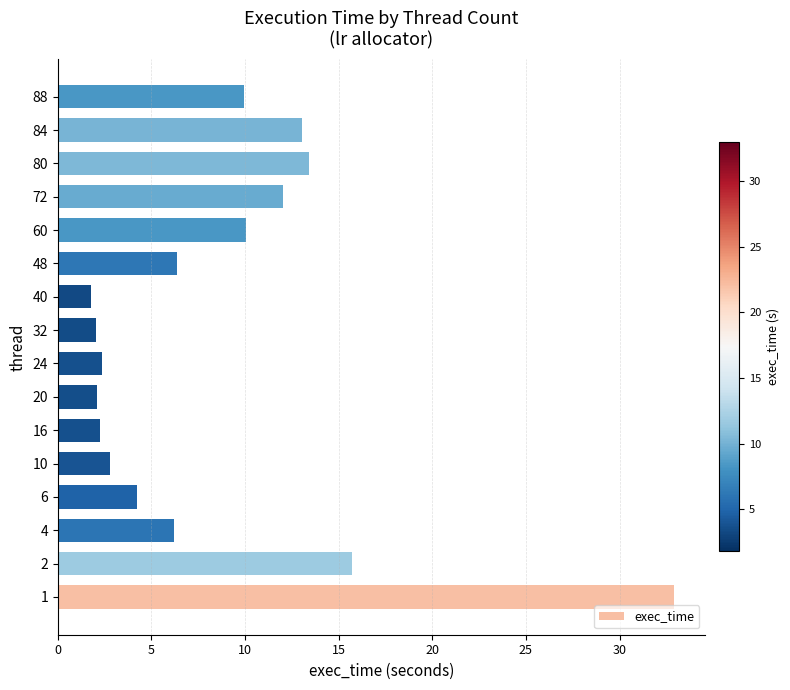

What is the maximum value shown in the chart?

32.9